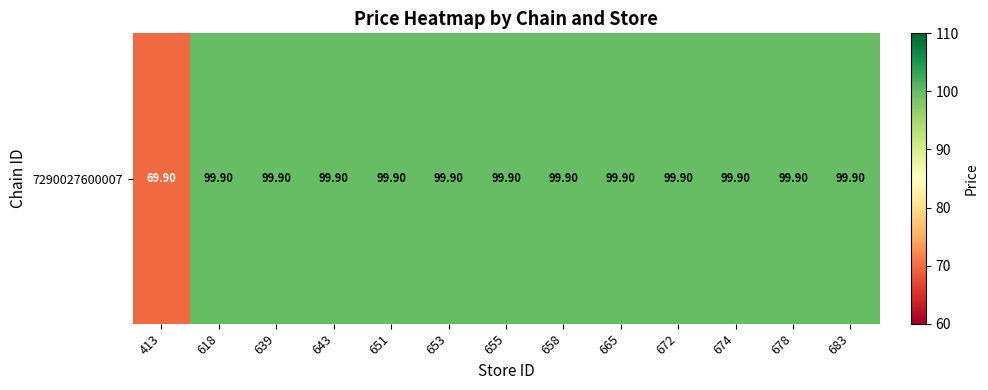

List the labels in order of value, smallest first.

413, 618, 639, 643, 651, 653, 655, 658, 665, 672, 674, 678, 683